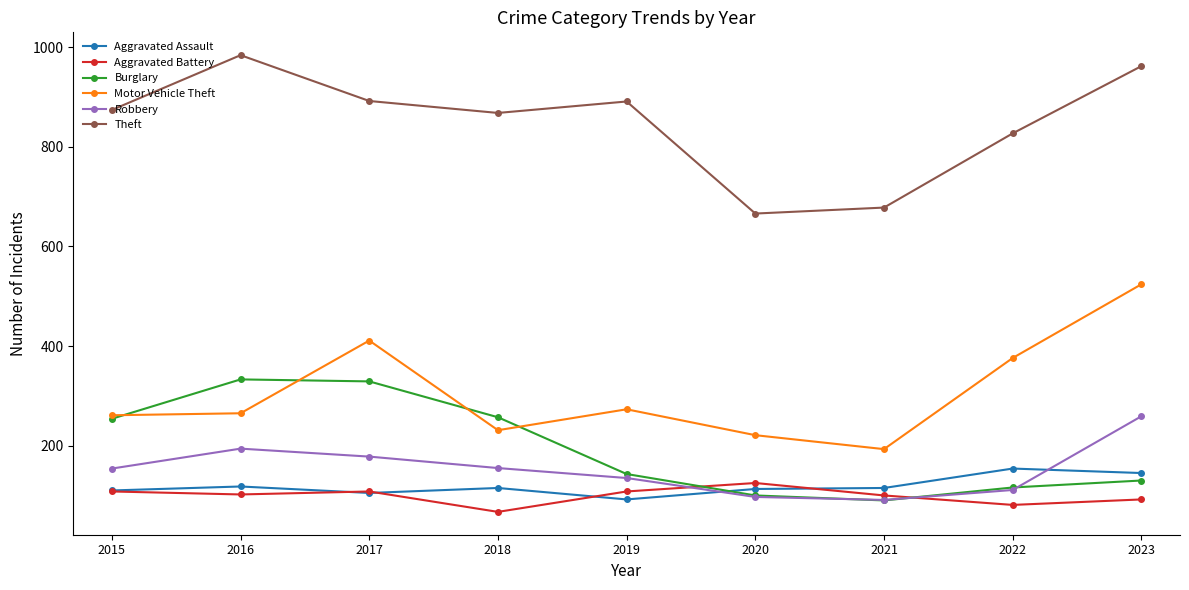

What is the sum of the Aggravated Battery values at 2023 and 2022?

173